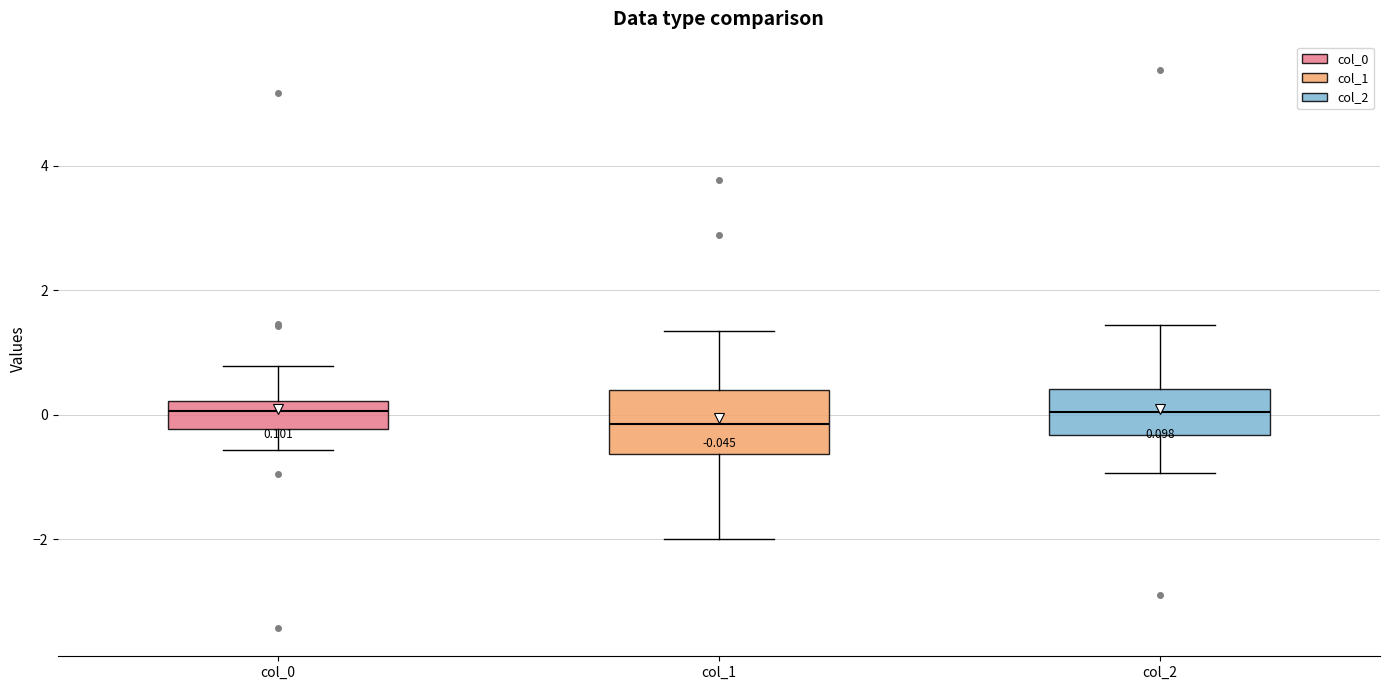

Comparing the boxes themselves (not the whiskers), which one is the tallest?

col_1